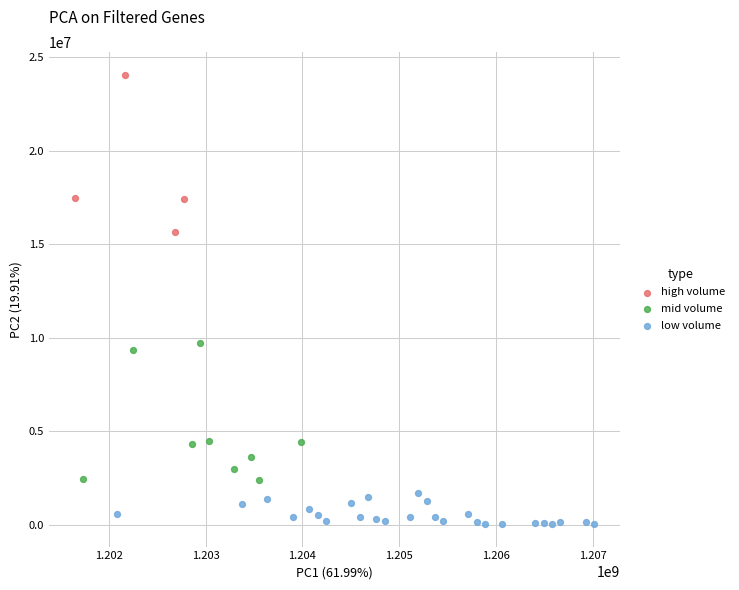

Which series contains the lowest Y value?

low volume